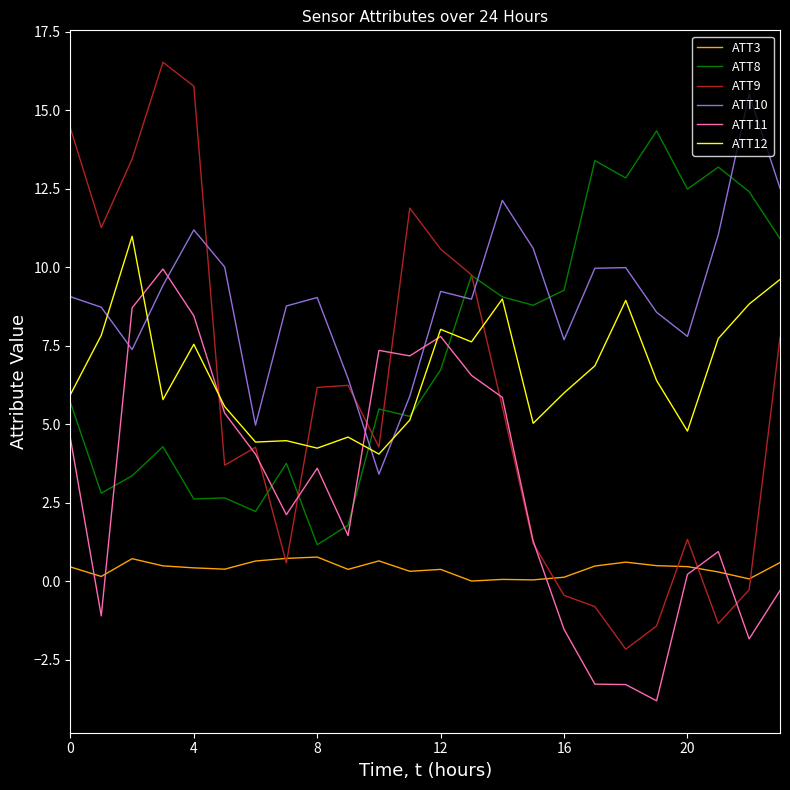

What is the average value of the ATT12 series?

6.6